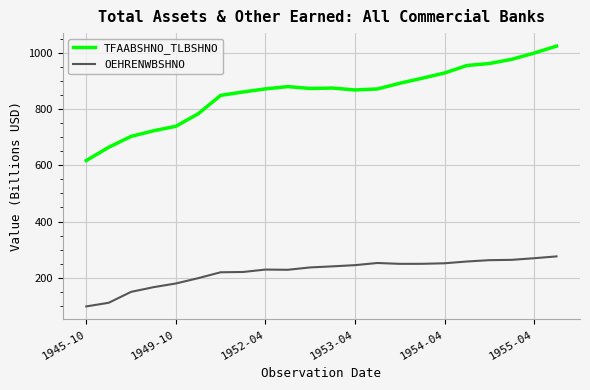

Rank the series by their average value, from highest to lowest.

TFAABSHNO_TLBSHNO, OEHRENWBSHNO